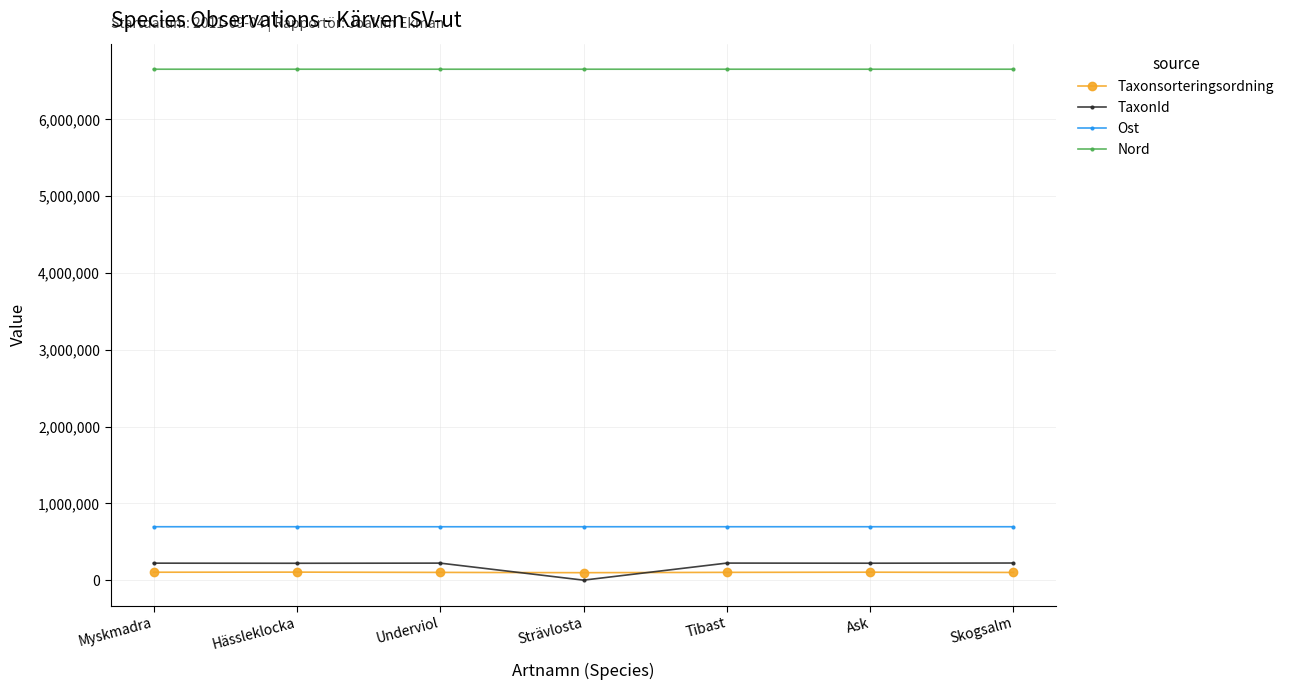

Is the value of Nord at Hässleklocka greater than the value of Ost at Ask?

Yes